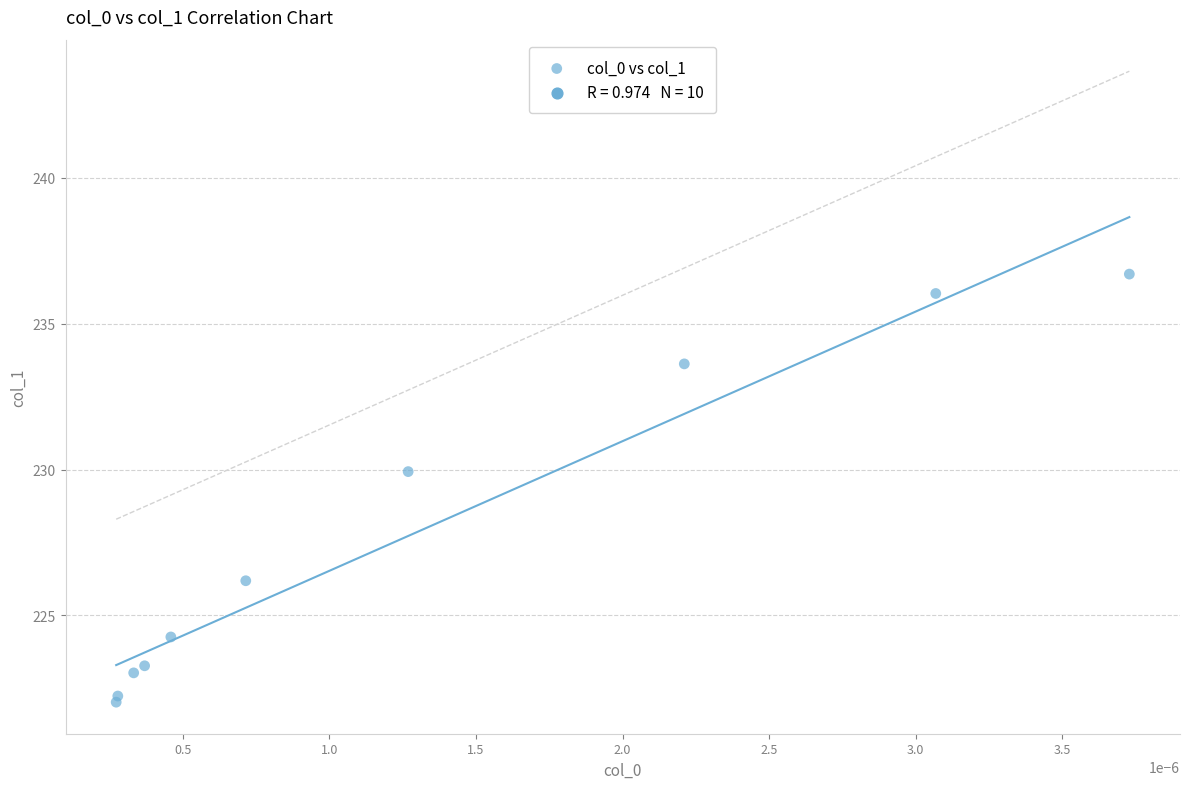

What Y value in the scatter plot is closest to 229?

229.9